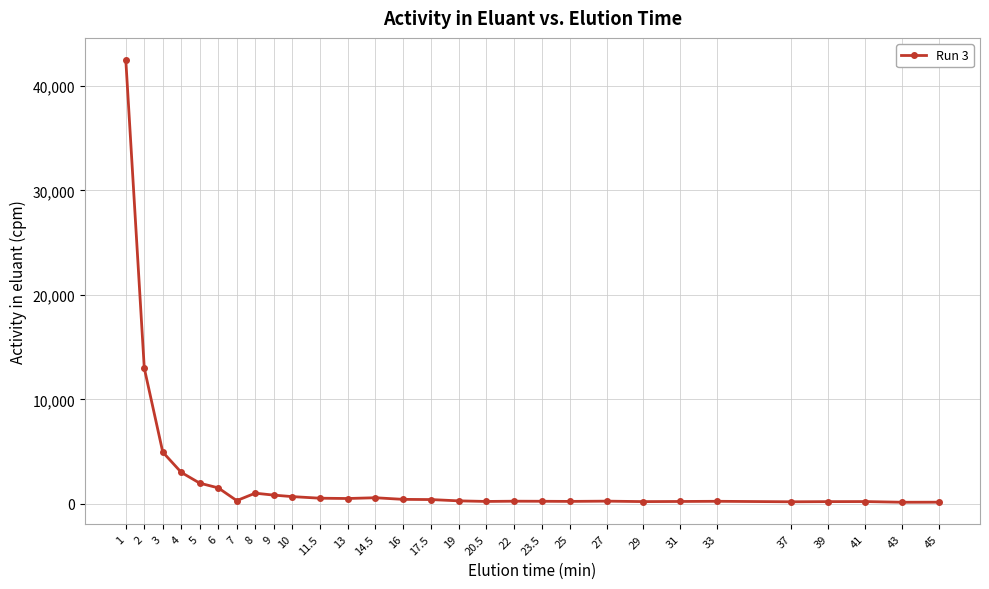

True or false: there are more than 2 points higher than both neighbors.

True